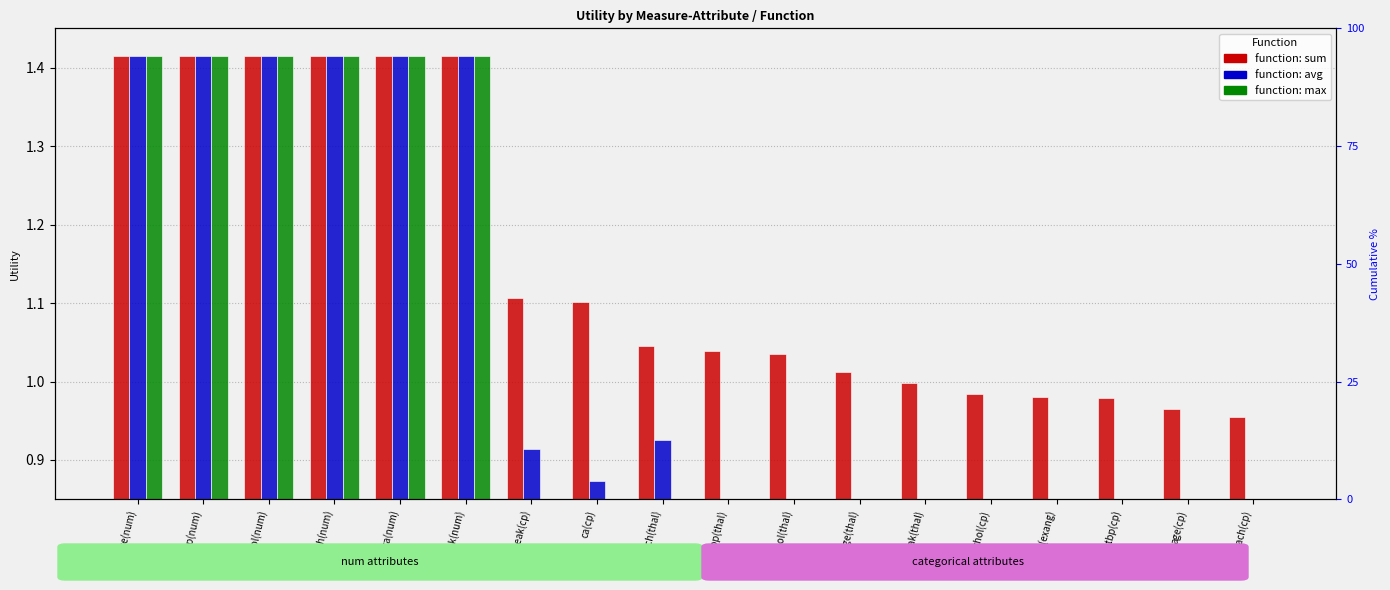

What is the total value across all series at oldpeak(num)?

4.2